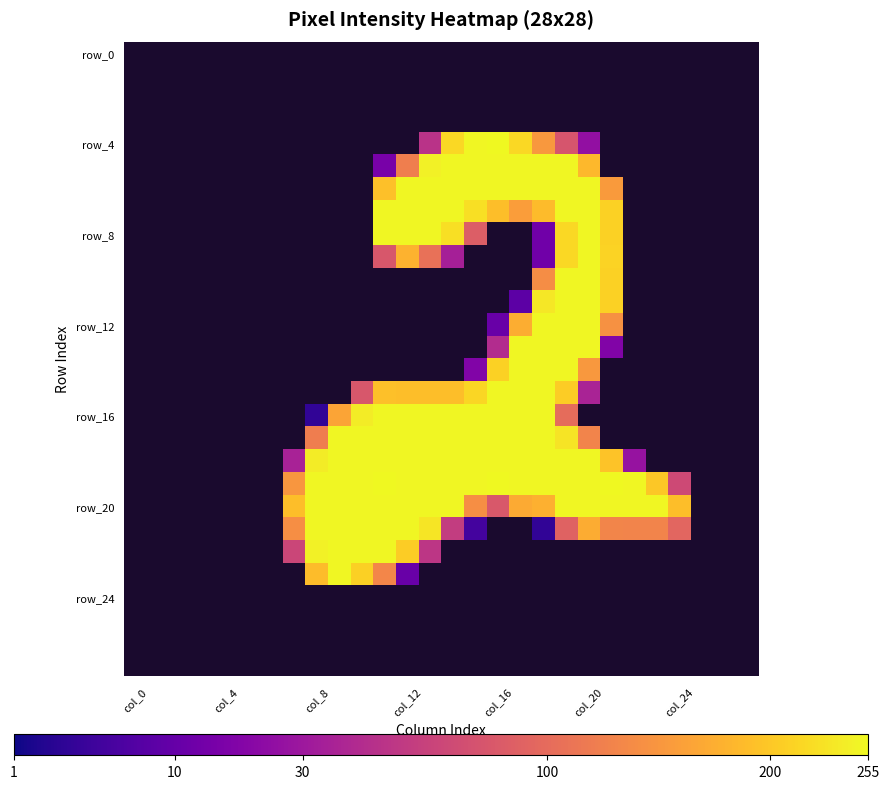

At which category does the chart reach its minimum across all series?

col_0